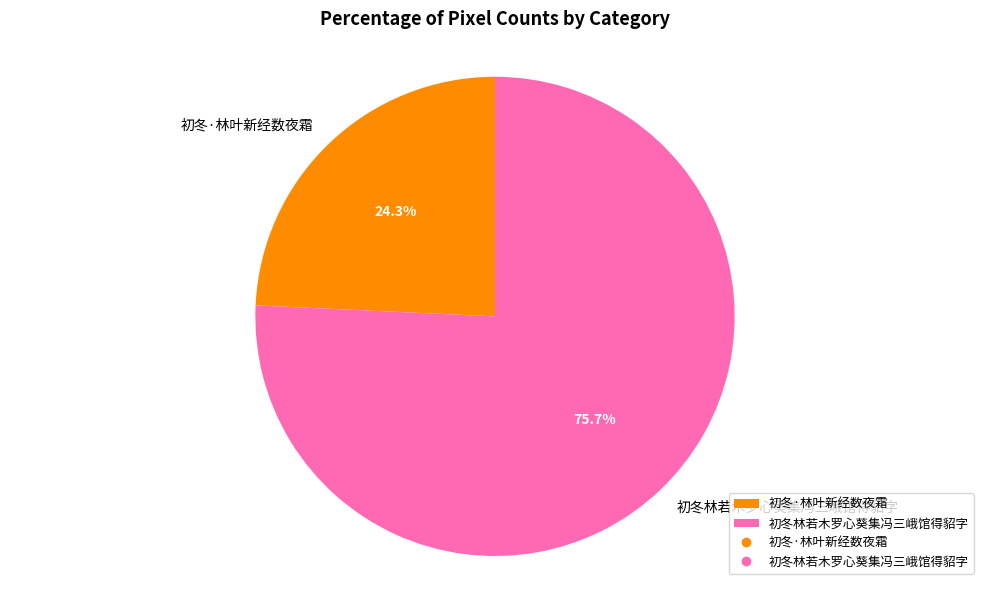

What portion of the pie excludes 初冬林若木罗心葵集冯三峨馆得貂字?

24.3%